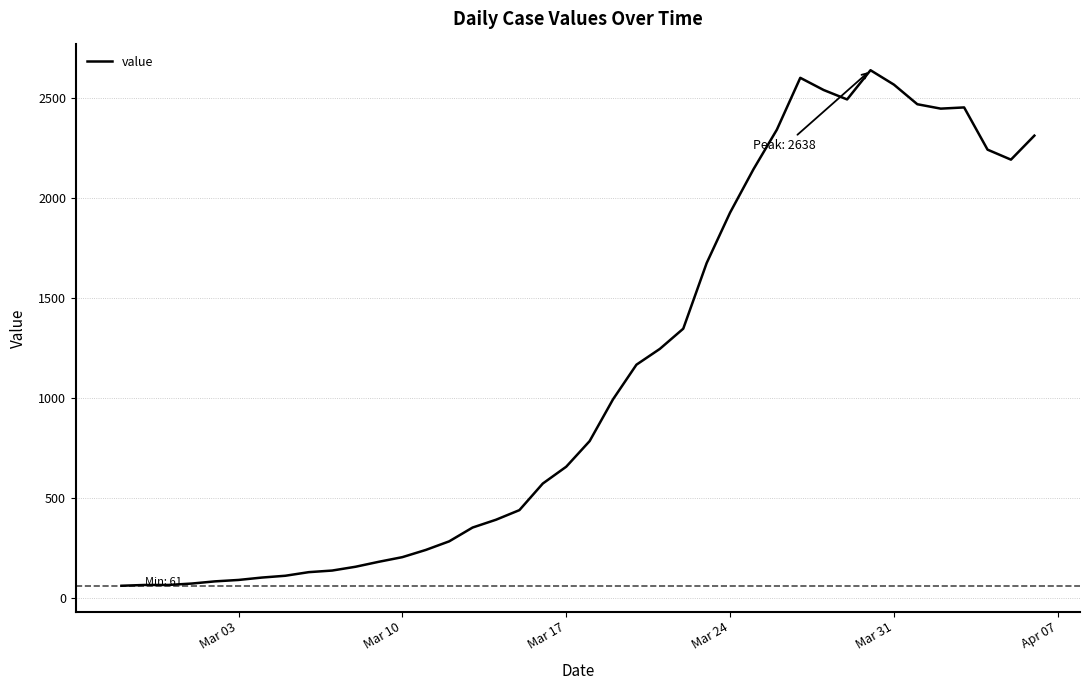

Is this an area chart (filled region under the line)?

No